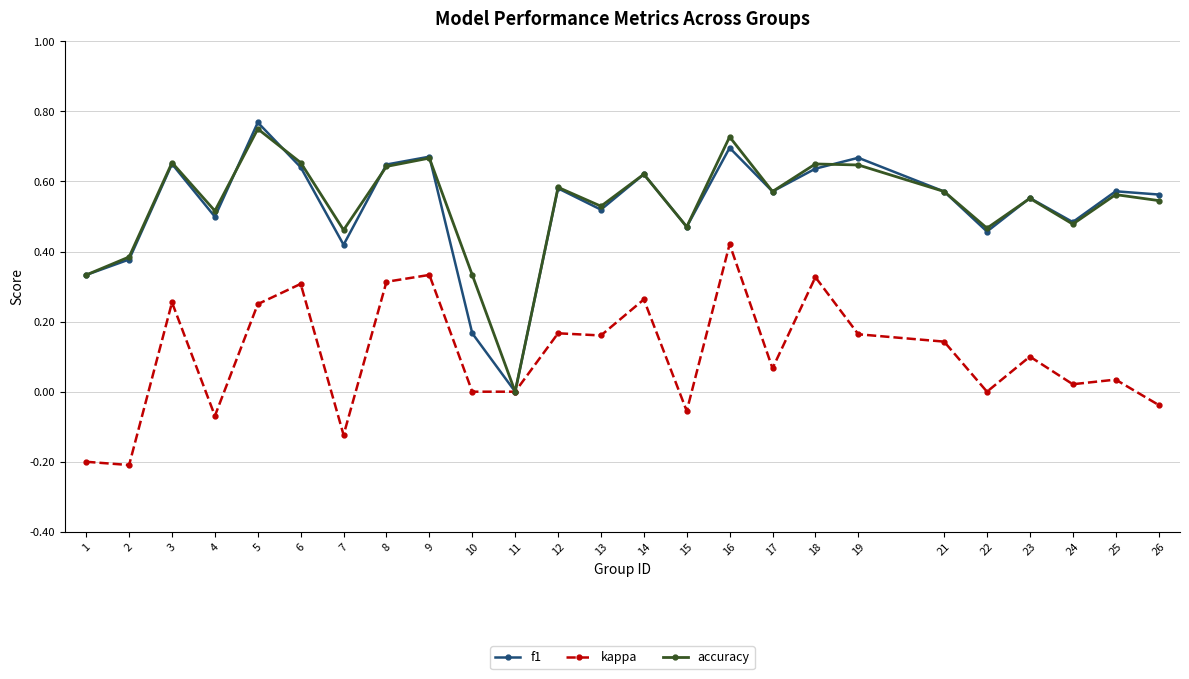

What is the total value across all series at 16?

1.8